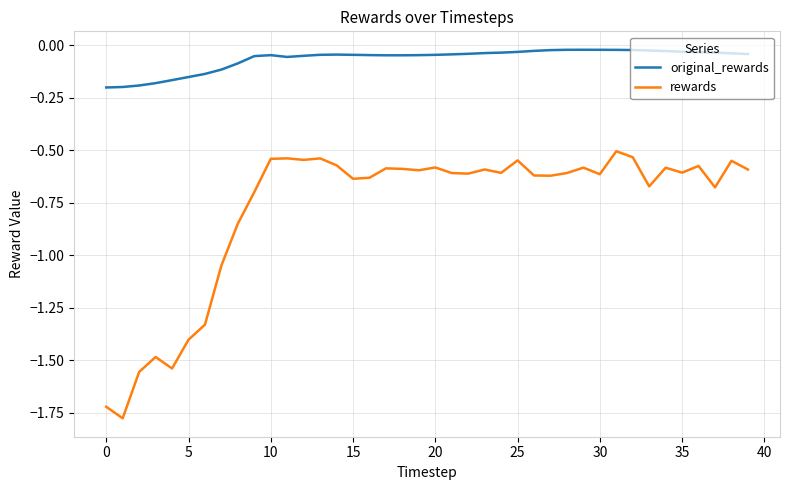

Does the chart have visible grid lines?

Yes